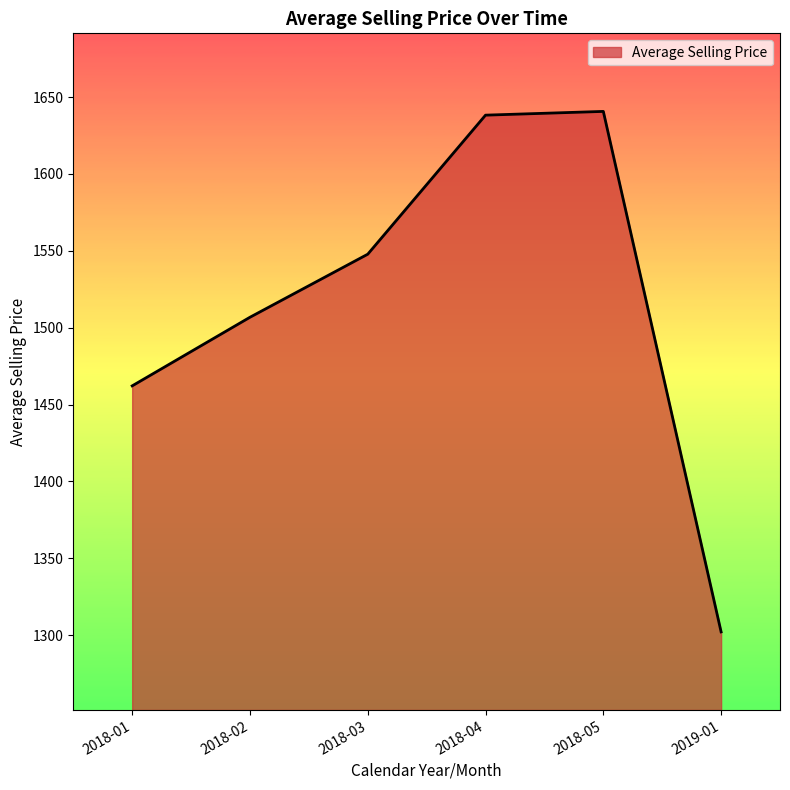

The value at 2018-04 is 2600.5. True or false?

False